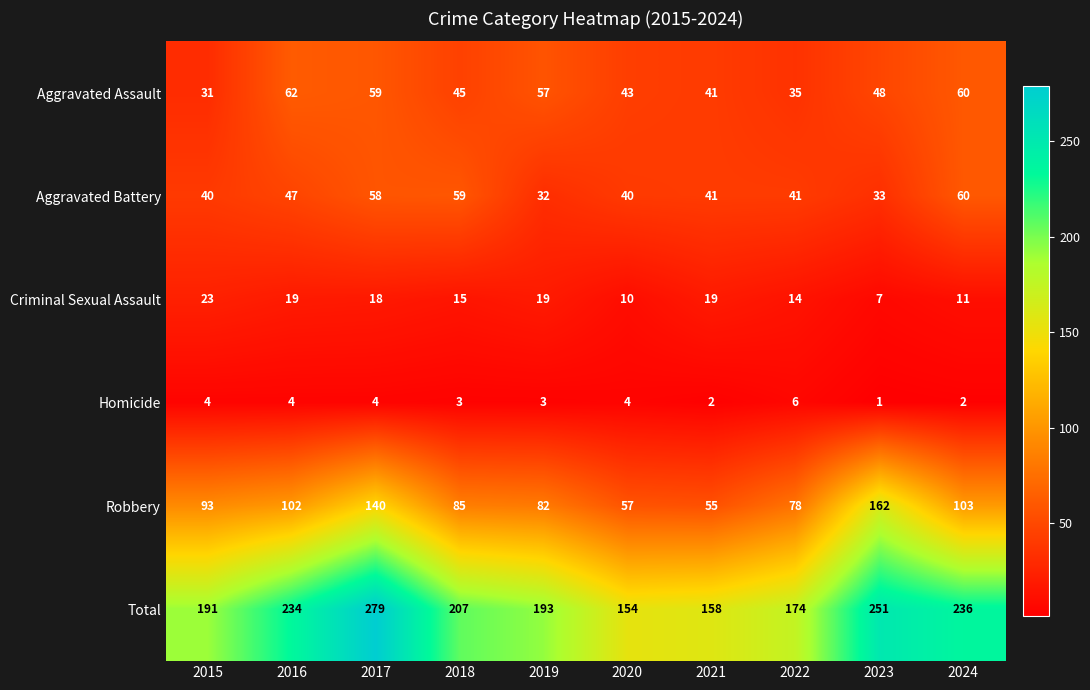

Which category has the highest value across all series?

2017